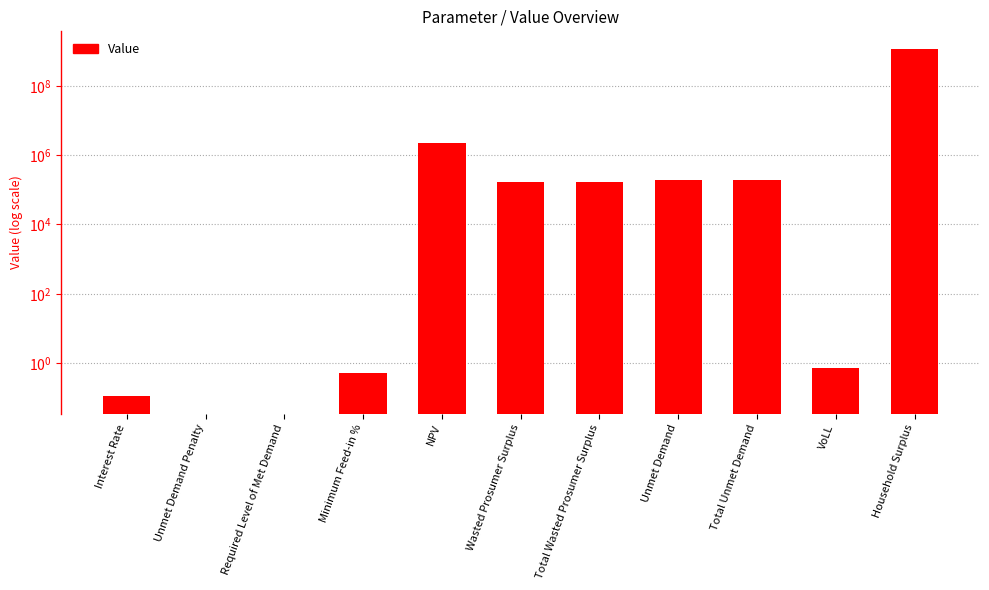

List the labels in order of value, smallest first.

Unmet Demand Penalty, Required Level of Met Demand, Interest Rate, Minimum Feed-in %, VoLL, Wasted Prosumer Surplus, Total Wasted Prosumer Surplus, Unmet Demand, Total Unmet Demand, NPV, Household Surplus